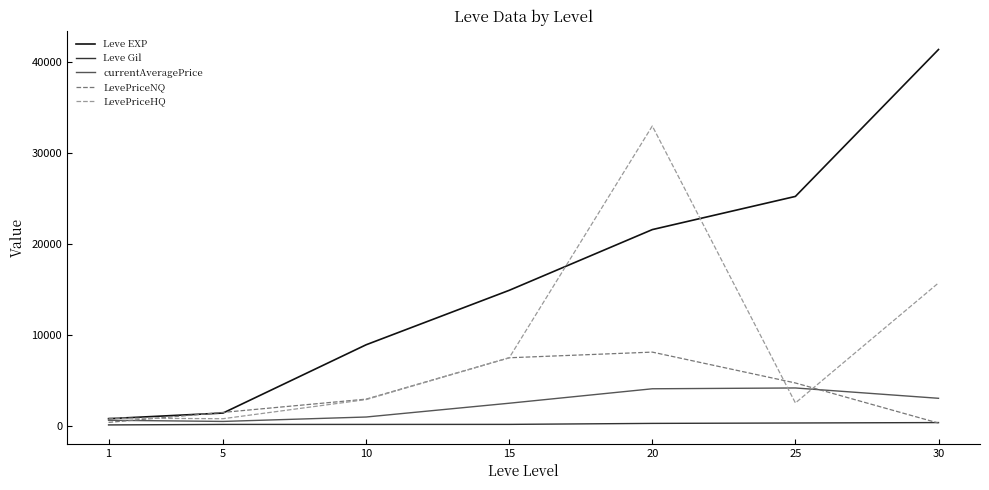

At which category is the sum across all series the highest?

20